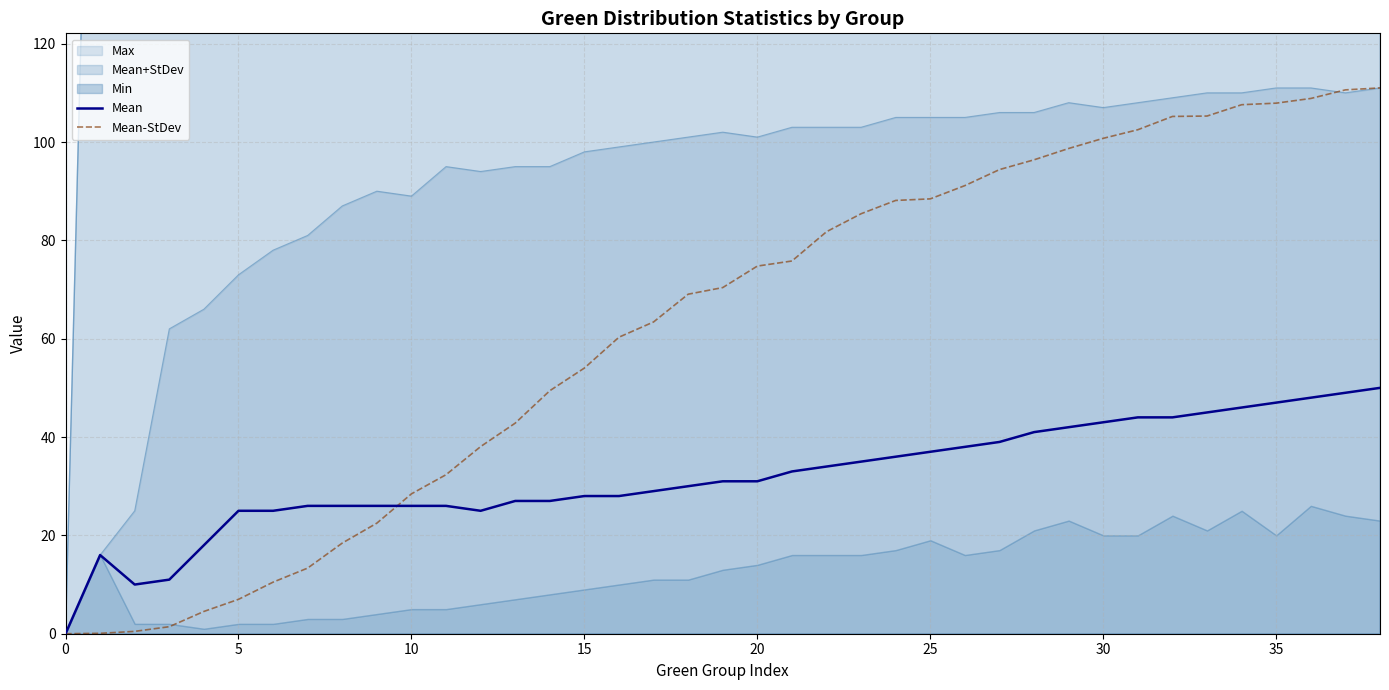

Between 9 and 28, which series saw the biggest shift?

Mean-StDev